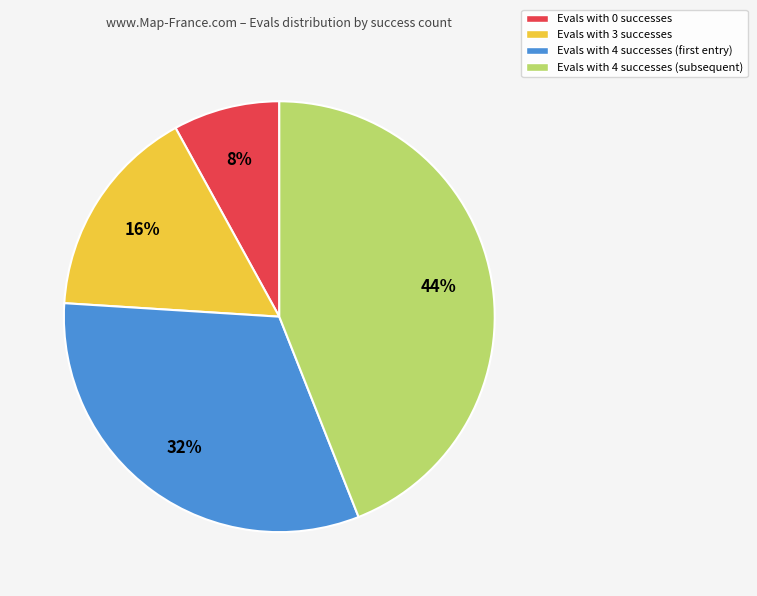

Is it true that Evals with 4 successes (subsequent) is 44% of the pie?

True